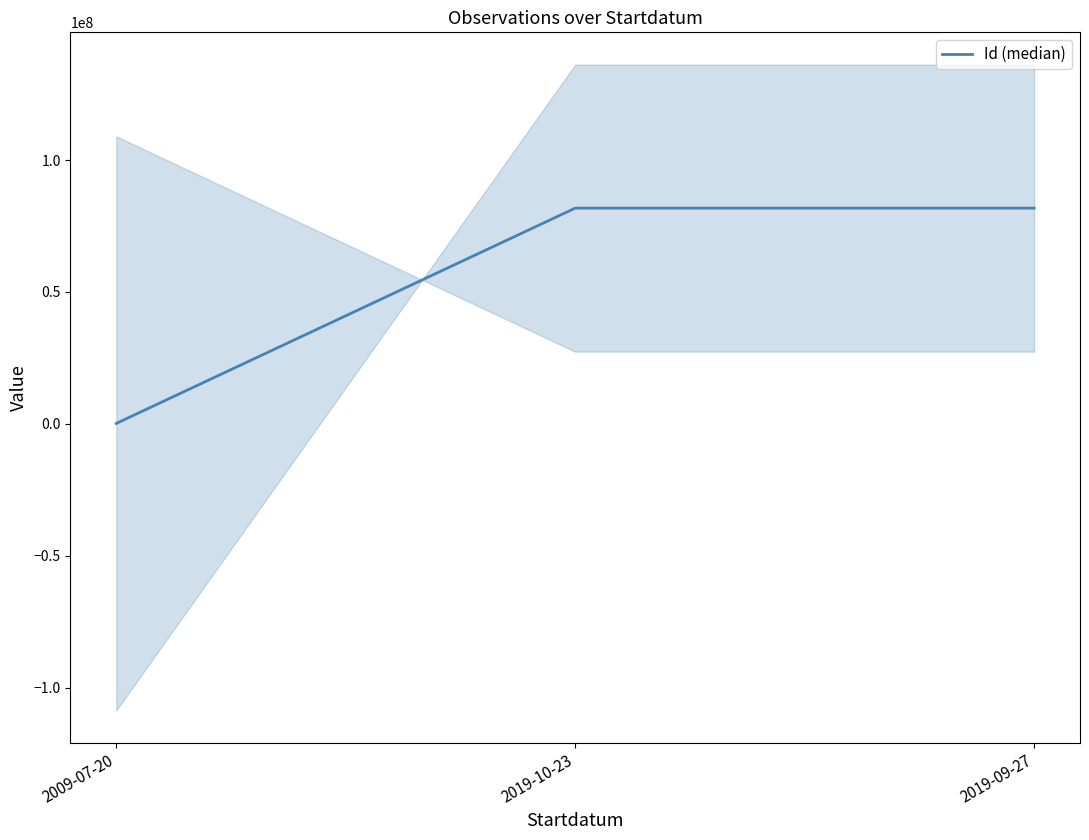

Between 2019-10-23 and 2009-07-20, which is larger?

2019-10-23